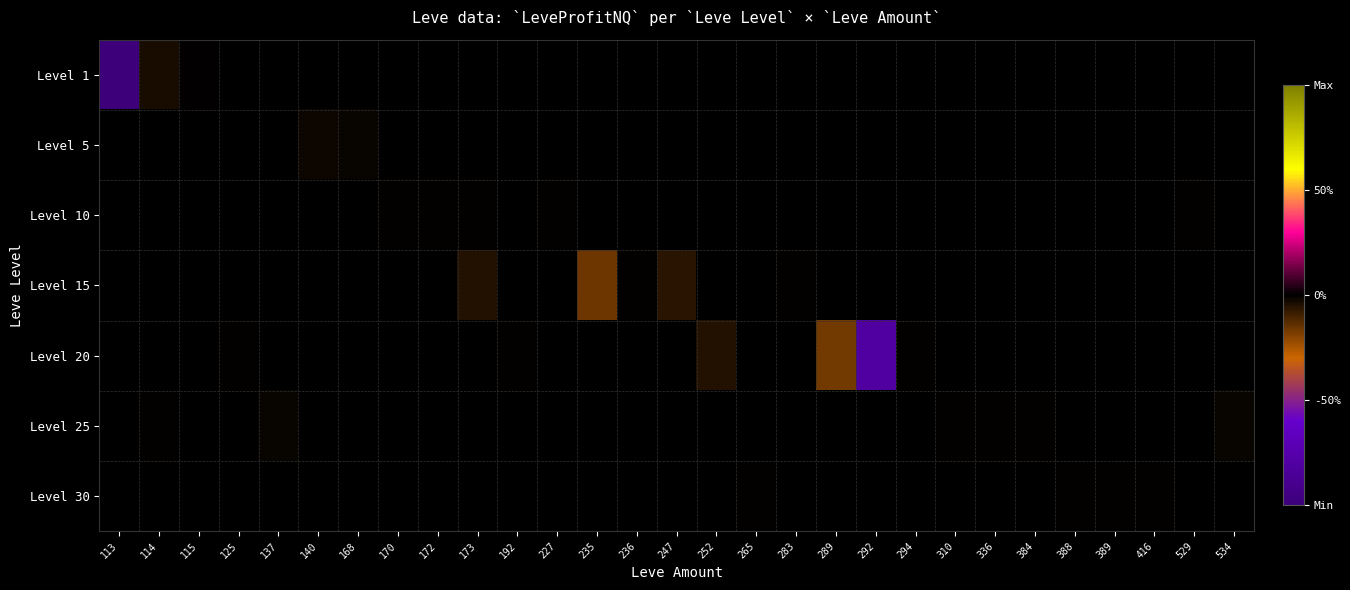

Count the number of data series in this chart.

7